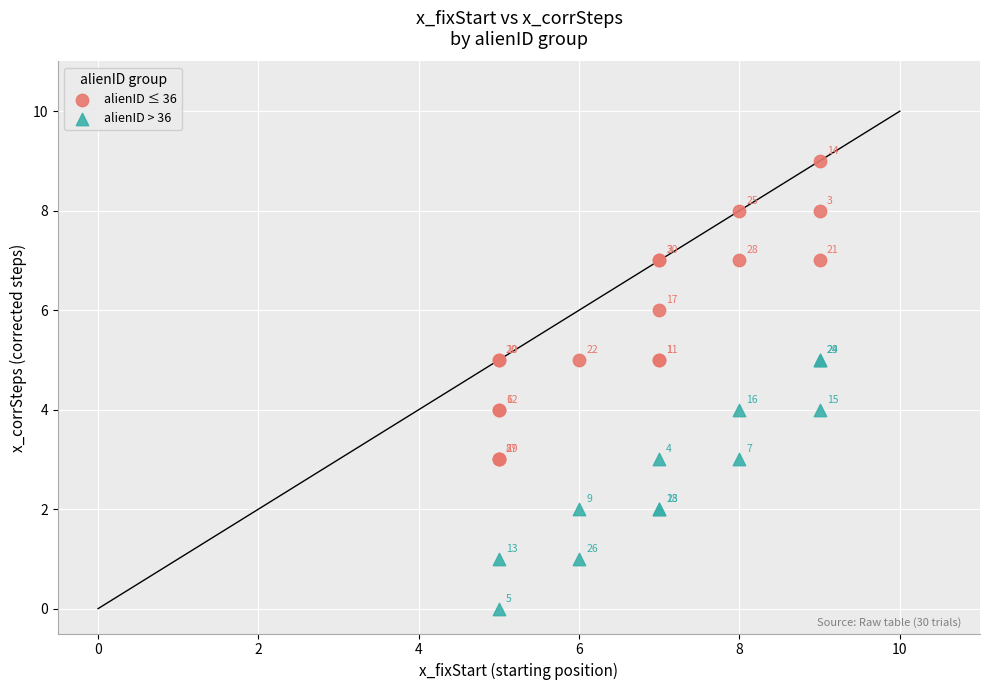

Which series has the widest spread of Y values?

alienID ≤ 36